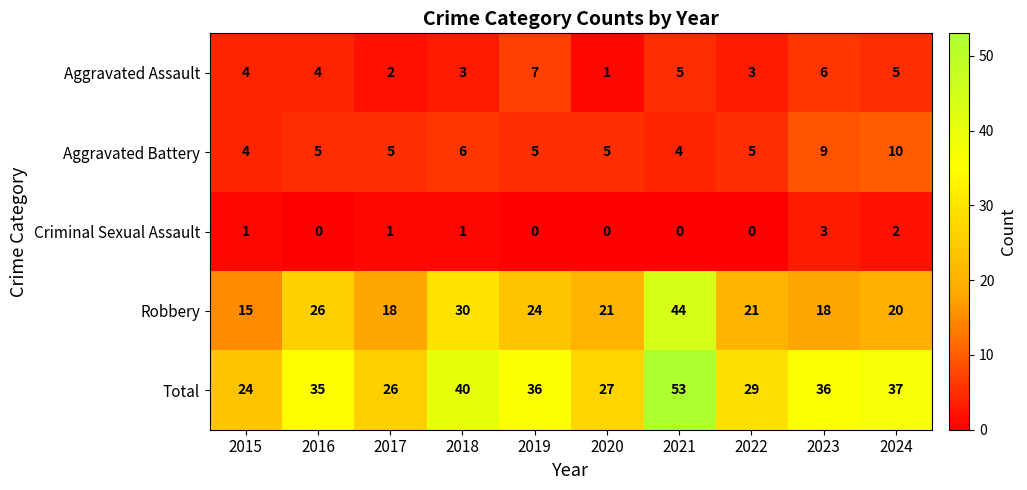

Rank the series at 2024 from highest to lowest value.

Total, Robbery, Aggravated Battery, Aggravated Assault, Criminal Sexual Assault